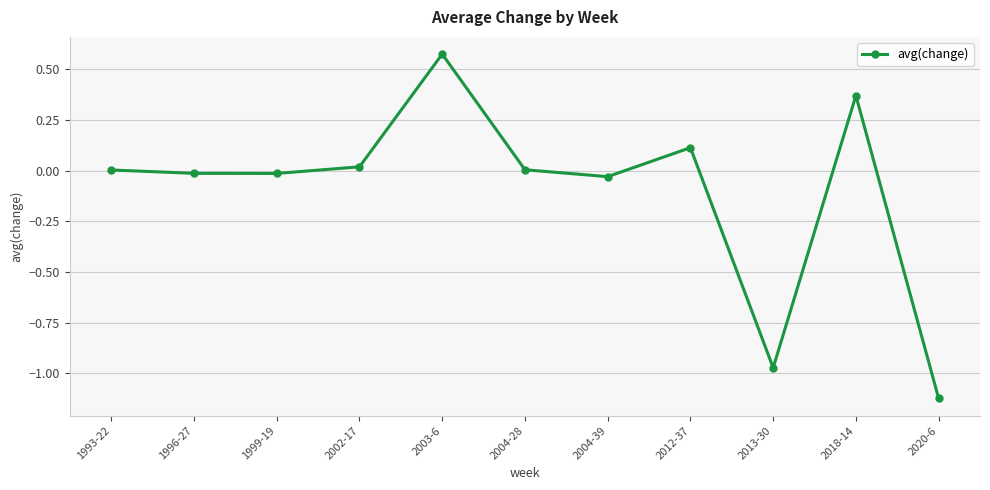

What is the difference between the maximum and second lowest values?

1.5